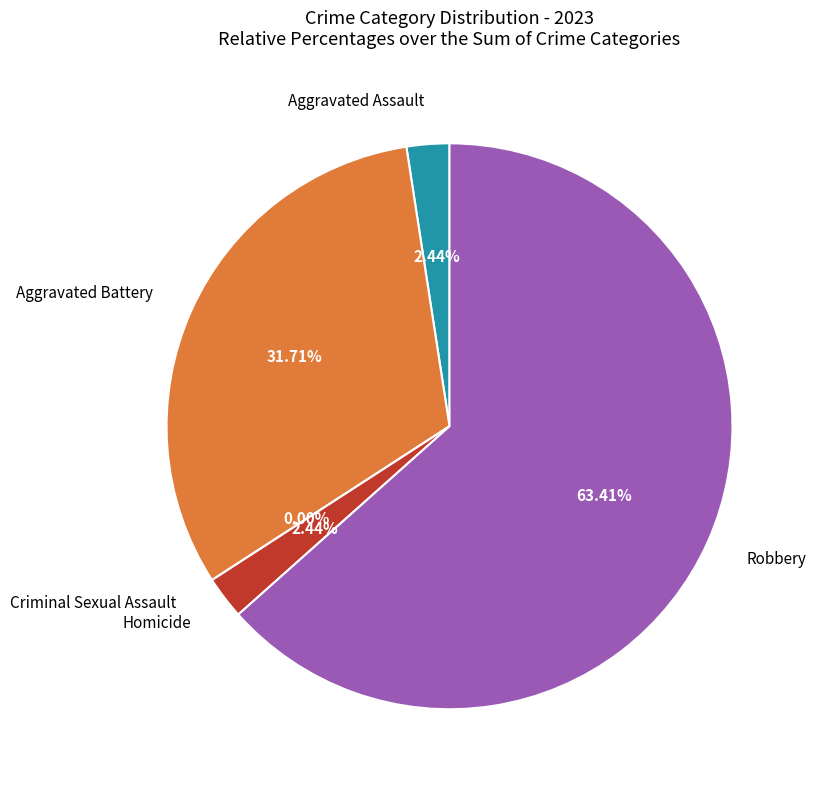

What percentage is NOT represented by Homicide?

97.6%